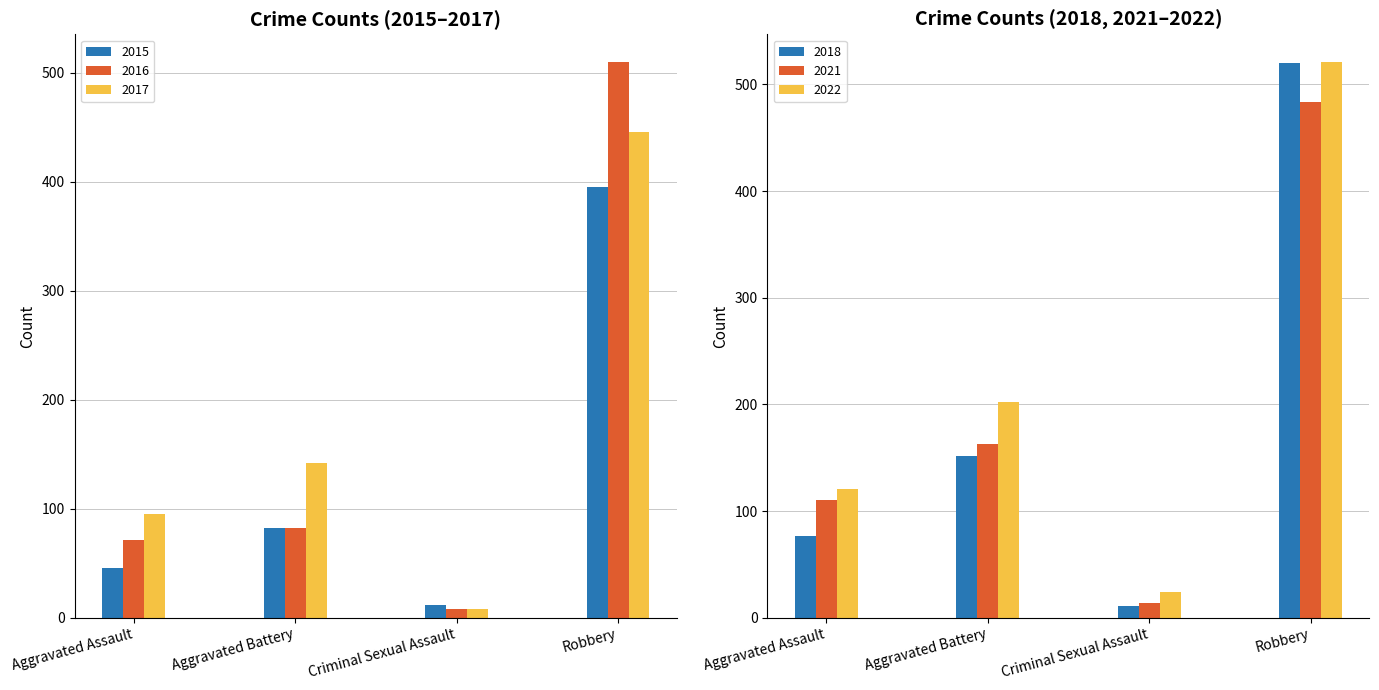

Reading left to right, list all the values displayed in this chart.

2015: Aggravated Assault=46	Aggravated Battery=82	Criminal Sexual Assault=12	Robbery=395
2016: Aggravated Assault=71	Aggravated Battery=82	Criminal Sexual Assault=8	Robbery=510
2017: Aggravated Assault=95	Aggravated Battery=142	Criminal Sexual Assault=8	Robbery=446
2018: Aggravated Assault=77	Aggravated Battery=152	Criminal Sexual Assault=11	Robbery=520
2021: Aggravated Assault=110	Aggravated Battery=163	Criminal Sexual Assault=14	Robbery=484
2022: Aggravated Assault=121	Aggravated Battery=202	Criminal Sexual Assault=24	Robbery=521